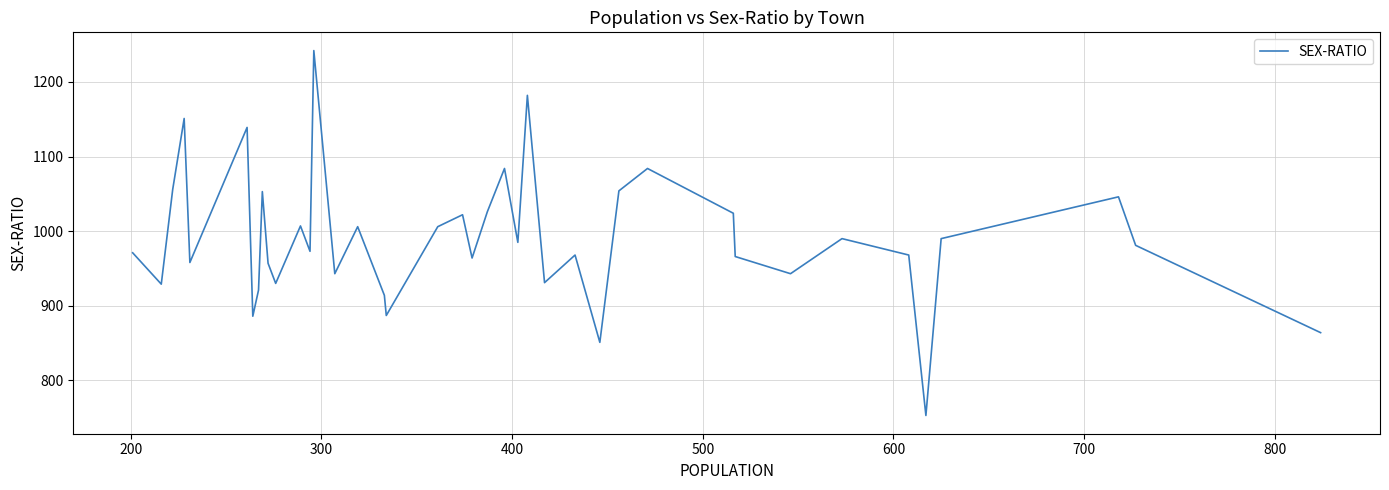

What is the difference between the maximum and minimum values?

489